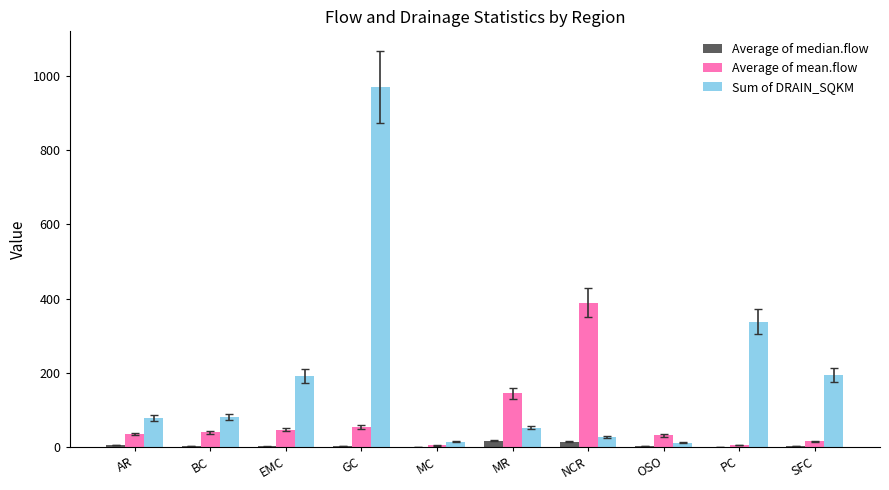

At which category is the sum across all series the highest?

GC